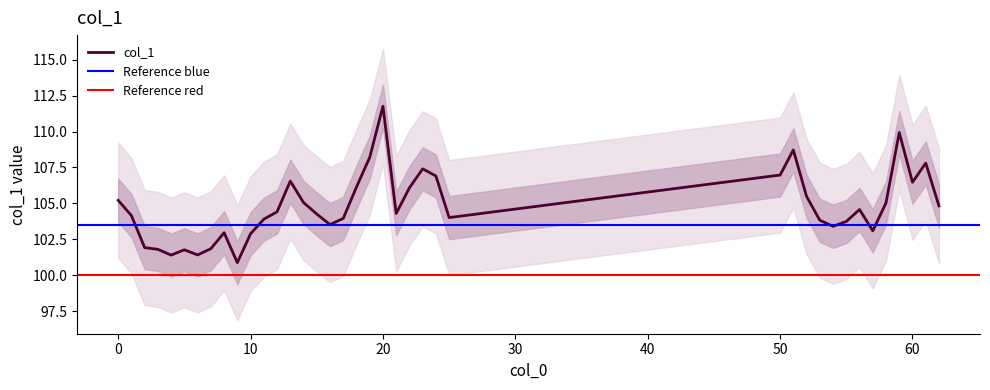

Reading left to right, what are all the values shown in this chart?

0=105.2	1=104.2	2=101.9	3=101.8	4=101.4	5=101.8	6=101.4	7=101.9	8=103.0	9=100.9	10=102.9	11=103.9	12=104.4	13=106.6	14=105.1	15=104.3	16=103.5	17=104.0	18=106.1	19=108.2	20=111.8	21=104.3	22=106.1	23=107.4	24=106.9	25=104.0	50=107.0	51=108.7	52=105.5	53=103.8	54=103.4	55=103.7	56=104.6	57=103.1	58=105.0	59=109.9	60=106.5	61=107.8	62=104.8